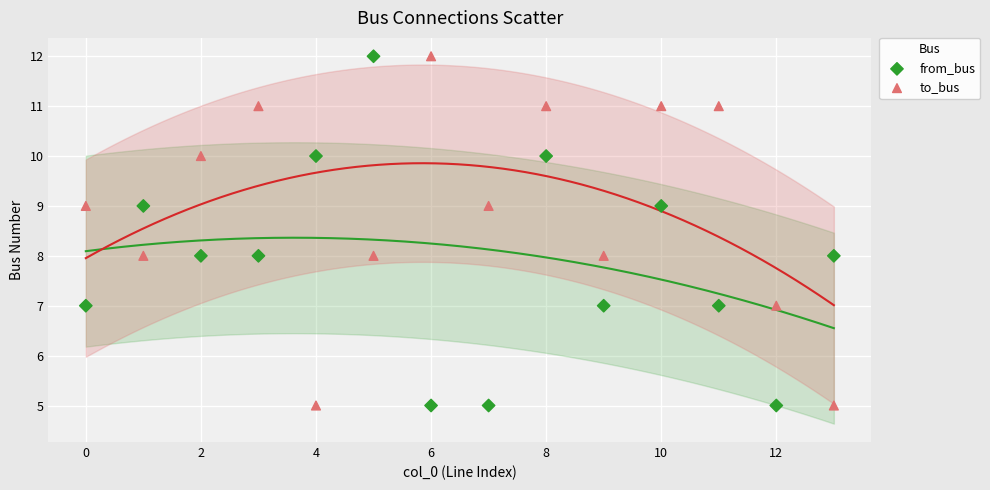

Across all data points, what is the range of Y values (max minus min)?

7